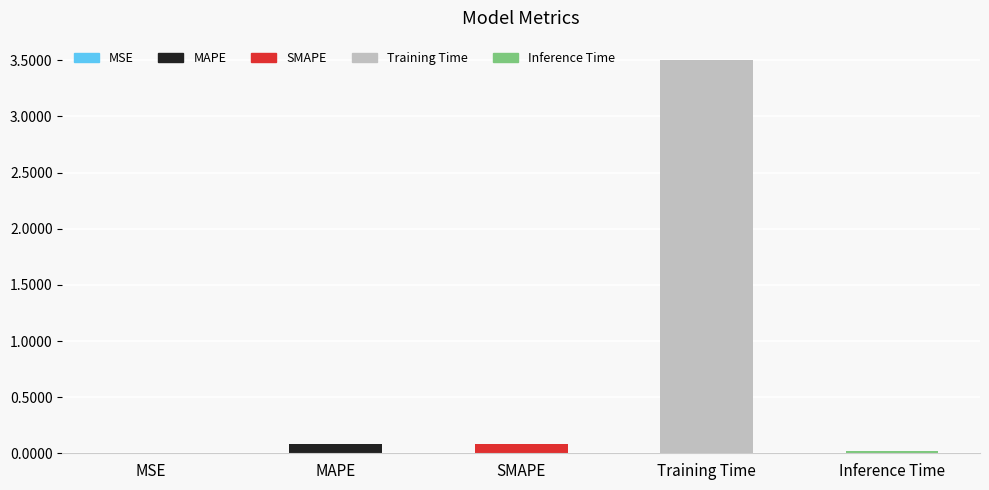

Which category has the highest value across all series?

Training Time